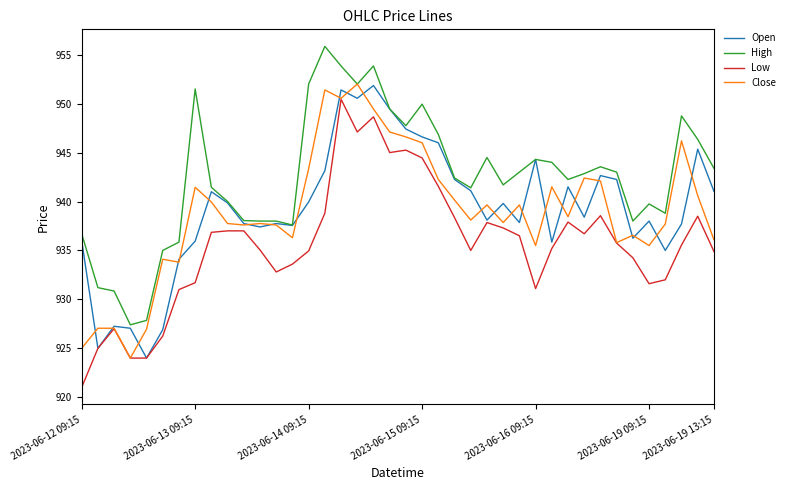

Which series has the largest total across all categories?

High